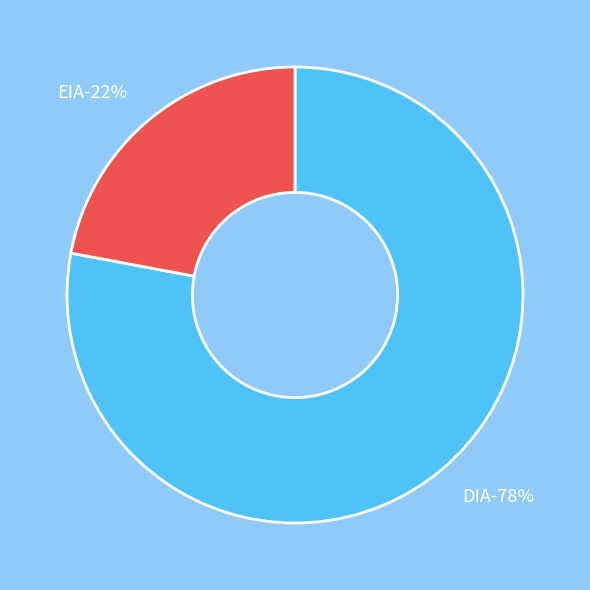

What is the total percentage of EIA and DIA?

100.0%